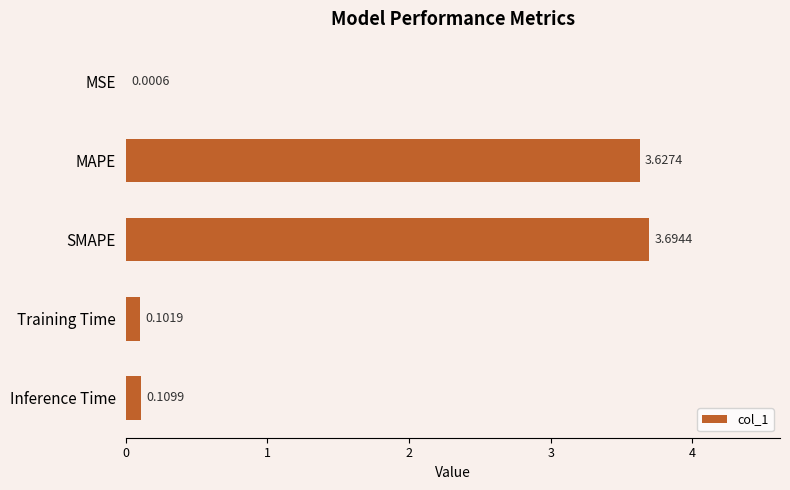

Which category has the highest value across all series?

SMAPE